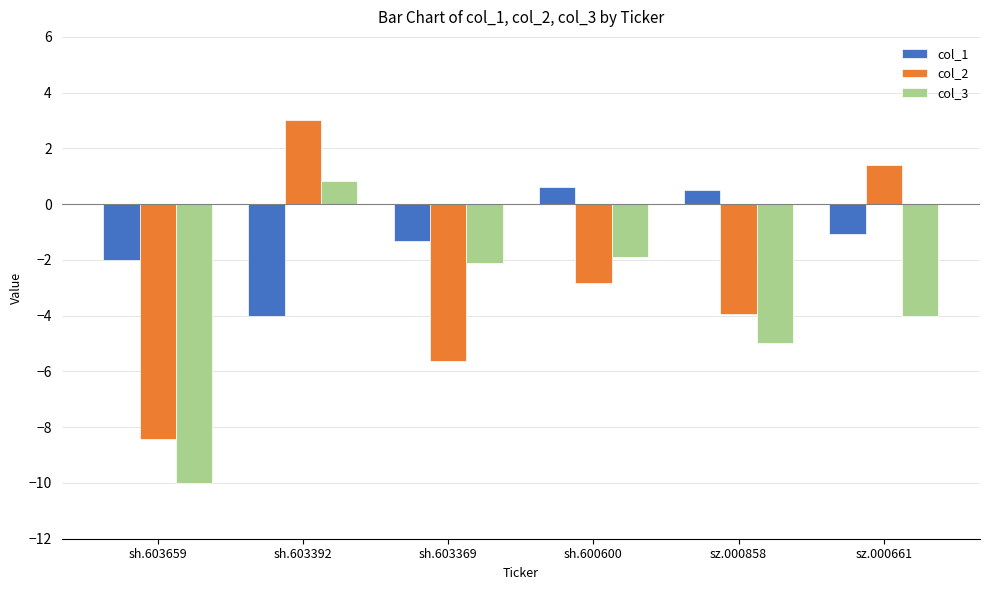

What is the value of the col_2 bar at the 3rd from the left?

-5.6